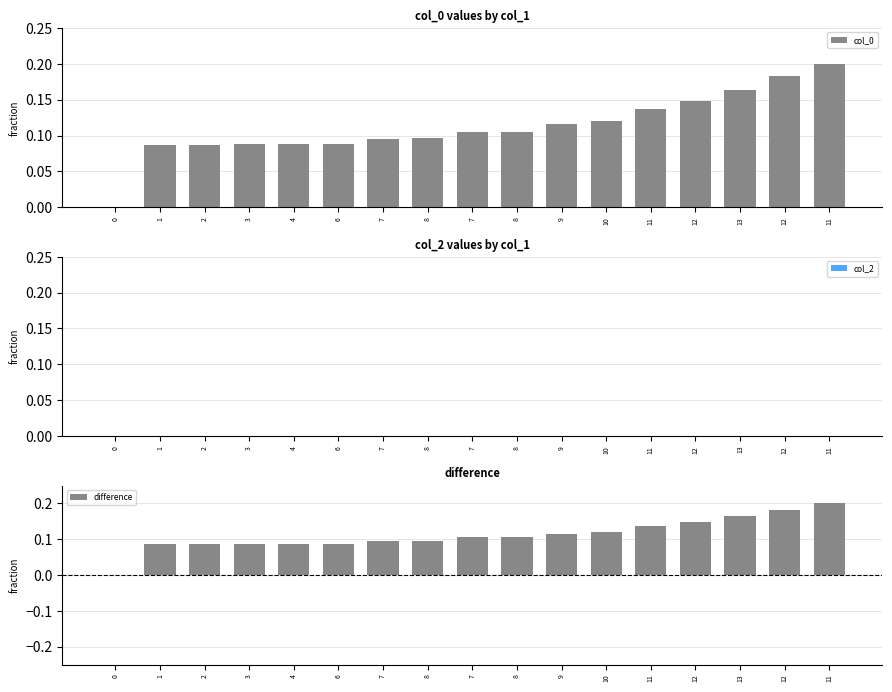

Which series changed the most between 0 and 8?

col_0